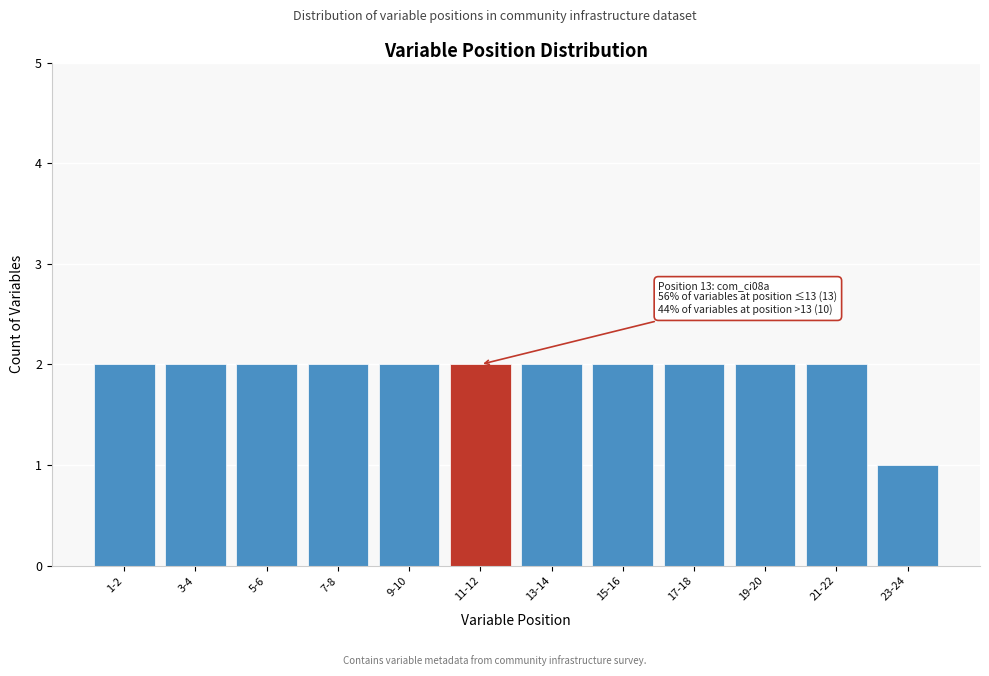

Reading left to right, transcribe all the data shown in this chart.

1-2=2	3-4=2	5-6=2	7-8=2	9-10=2	11-12=2	13-14=2	15-16=2	17-18=2	19-20=2	21-22=2	23-24=1